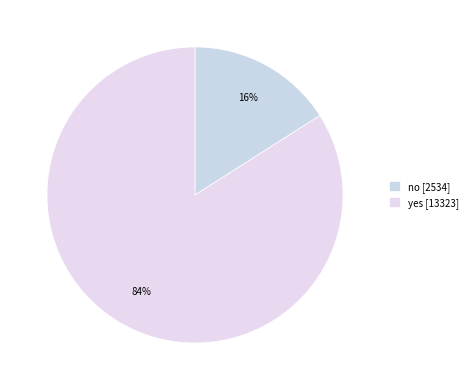

Which has a higher value, no or yes?

yes